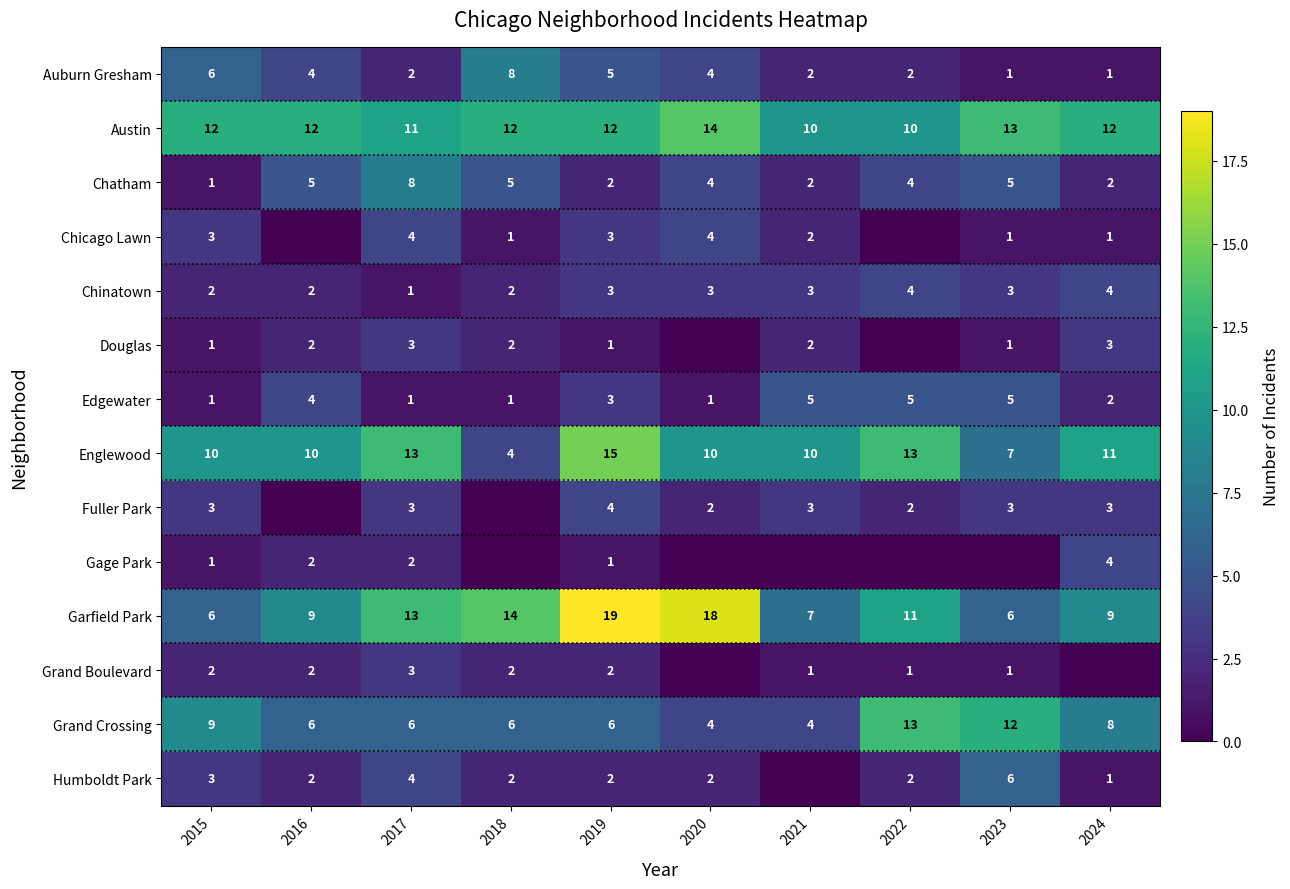

What value does the Chinatown series have at 2024?

4